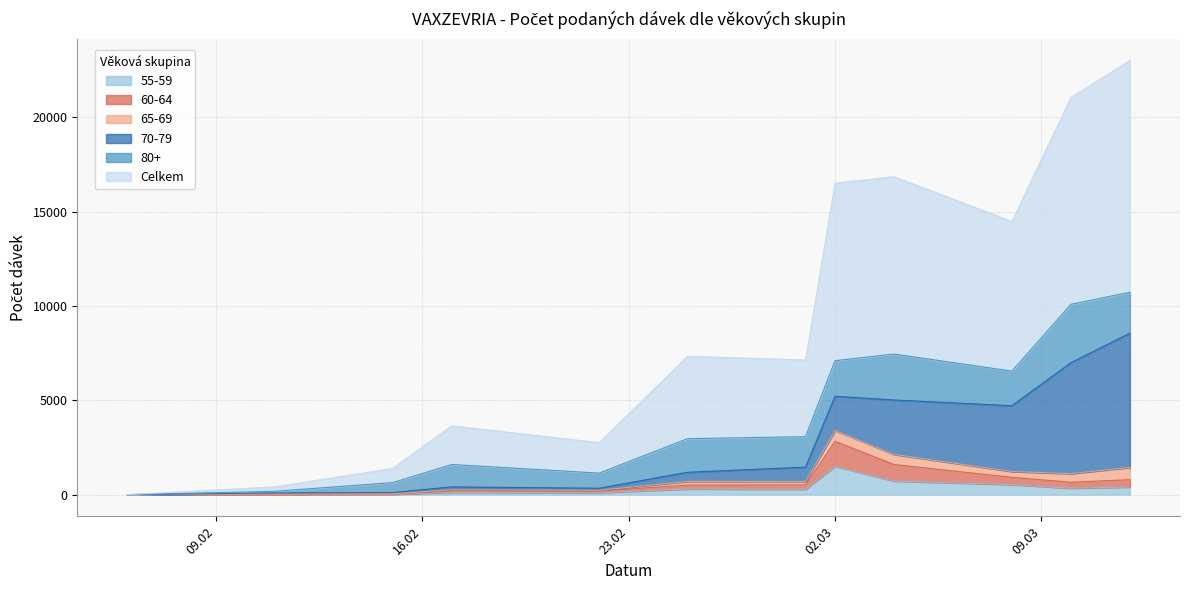

The Celkem series shows 277 at 11.02.2021. True or false?

False